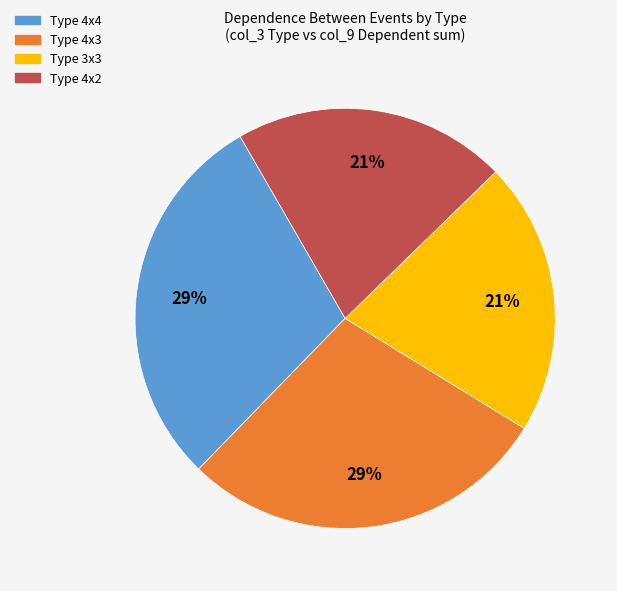

How many segments does this pie chart have?

4